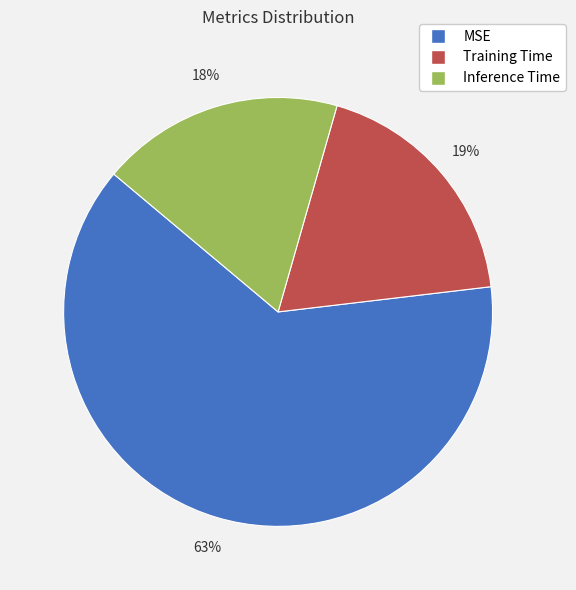

To the nearest percent, what is the difference between the MSE and Inference Time slice percentages?

45%